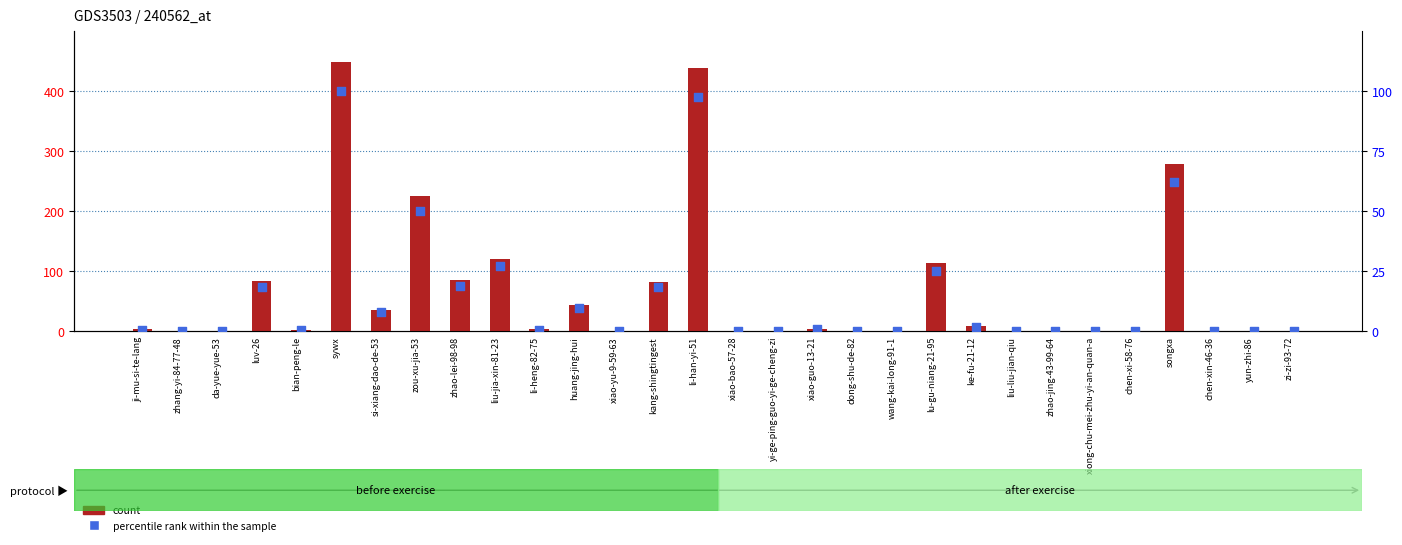

At which category is the sum across all series the highest?

sywx